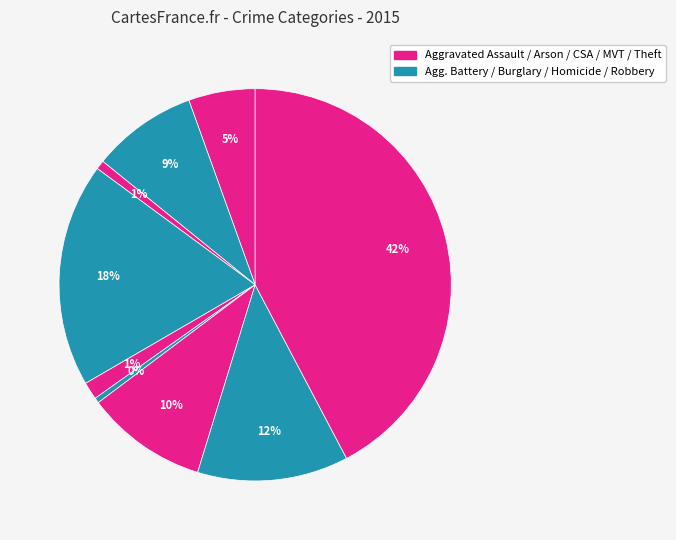

Does any single category account for the majority?

No